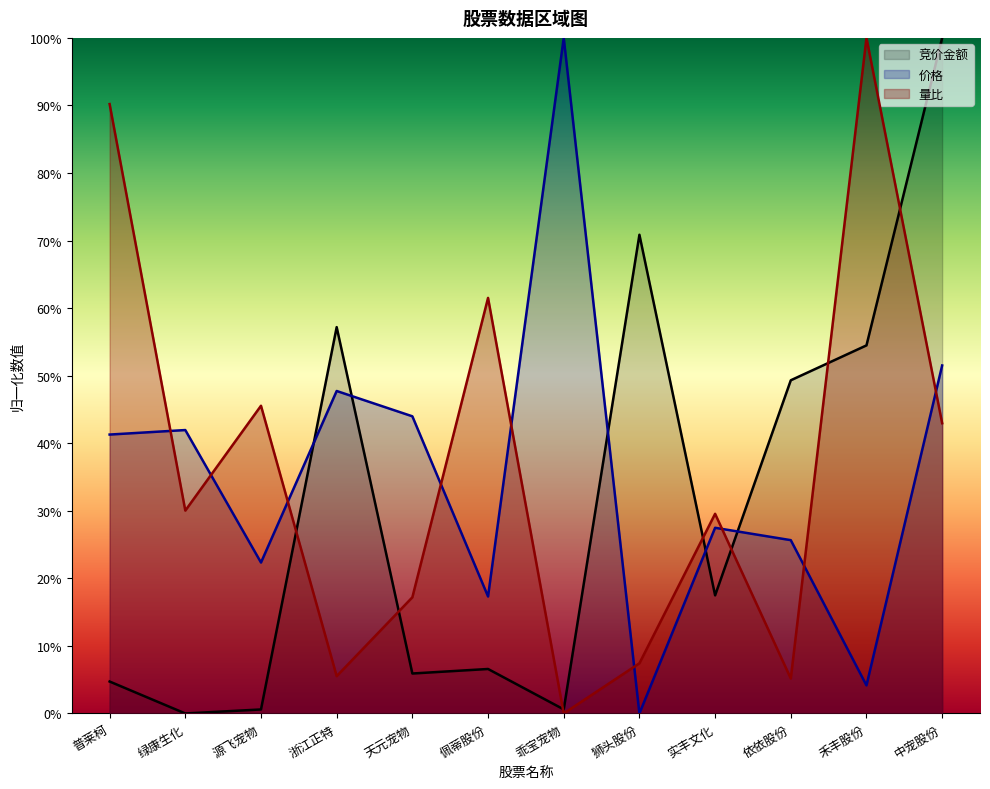

What is the highest value of the 价格 series?

1.0